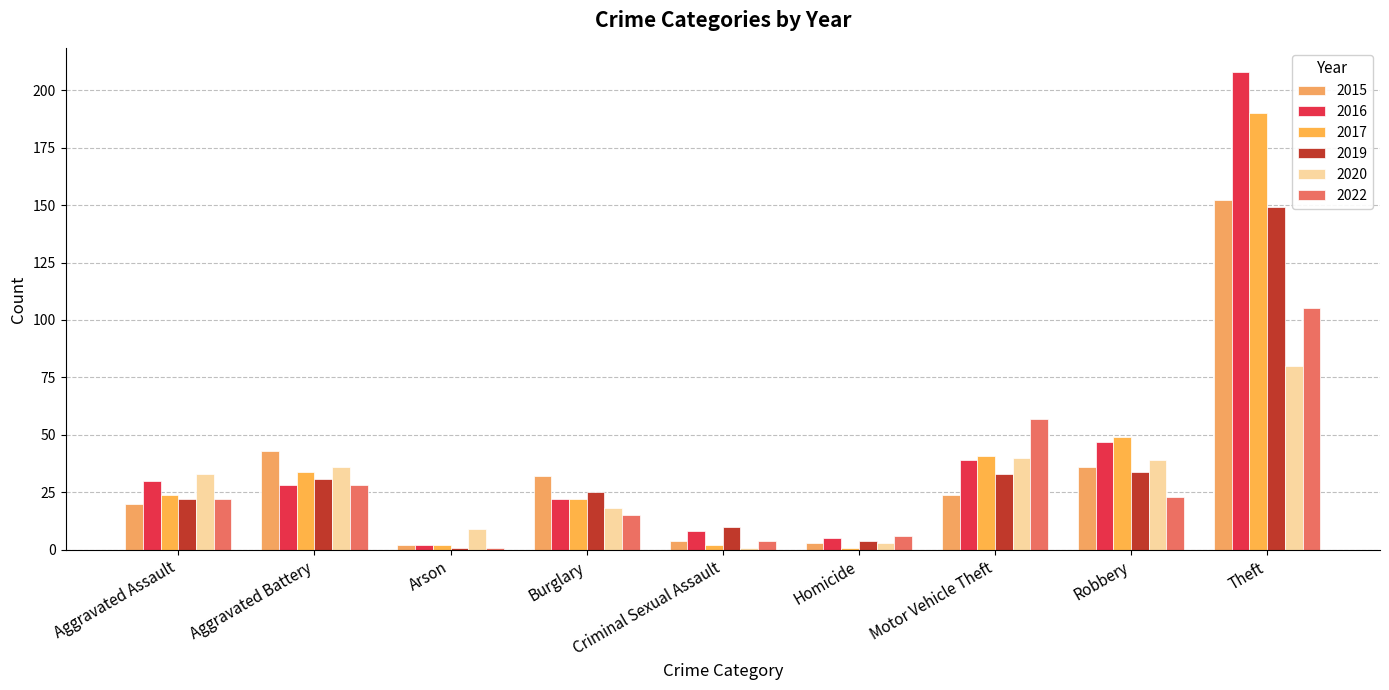

How many data points in 2017 are less than 24?

4